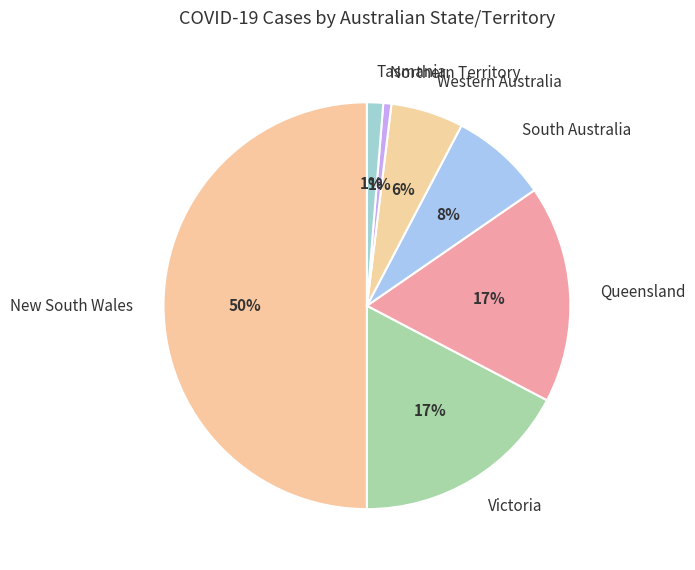

What percentage is the New South Wales slice, to the nearest percent?

50%